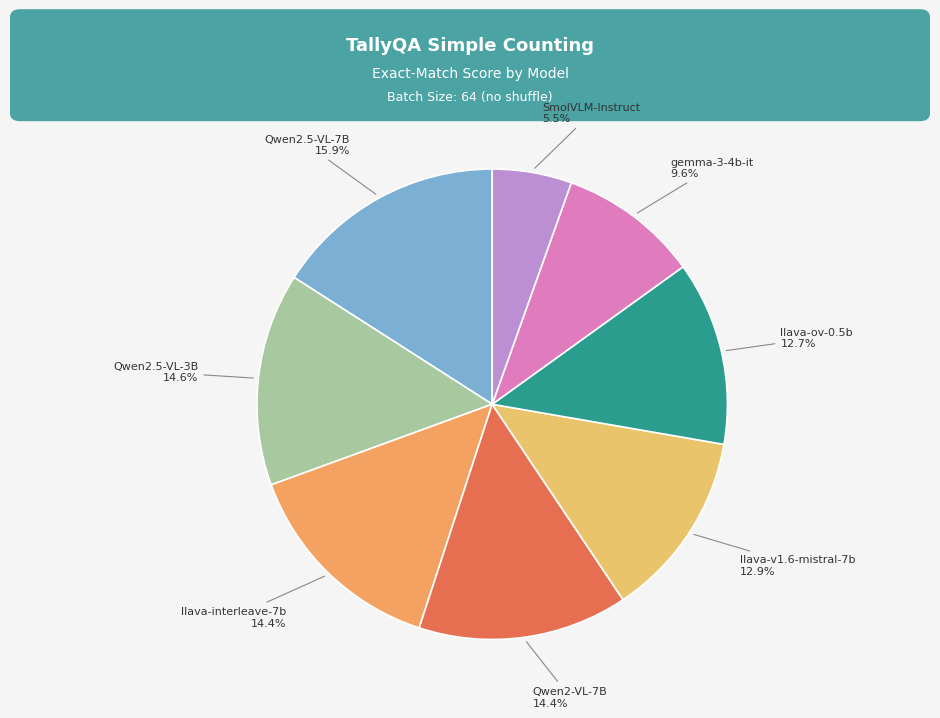

Count the number of slices in the pie.

8